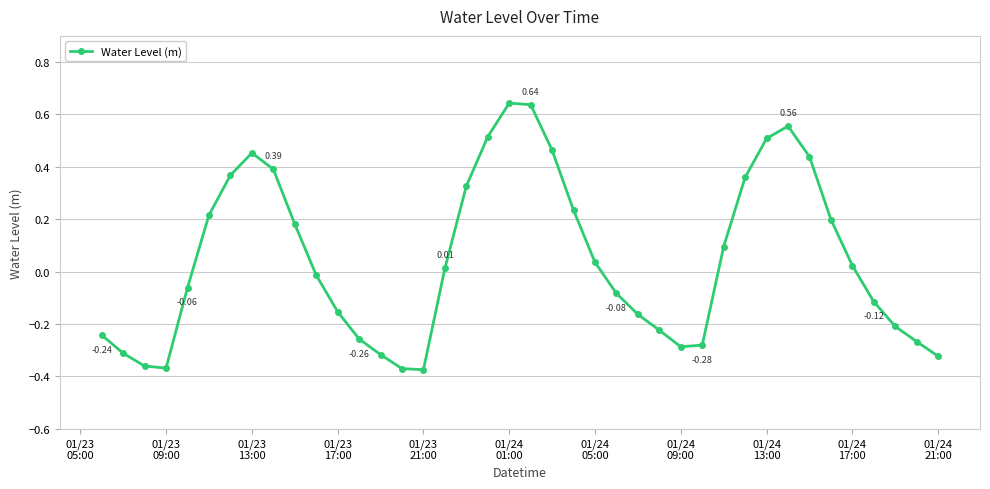

How many points are lower than both their immediate neighbors (excluding endpoints)?

3